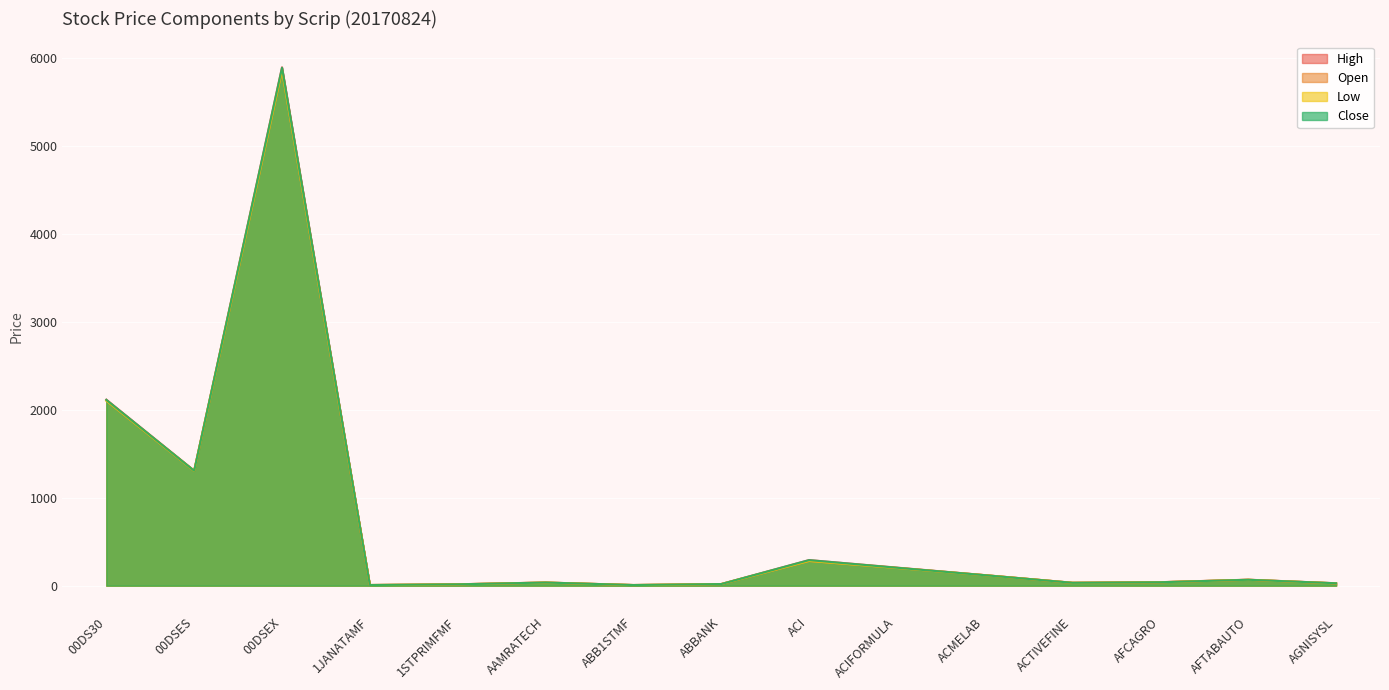

What is the total value across all series at ACI?

1143.0